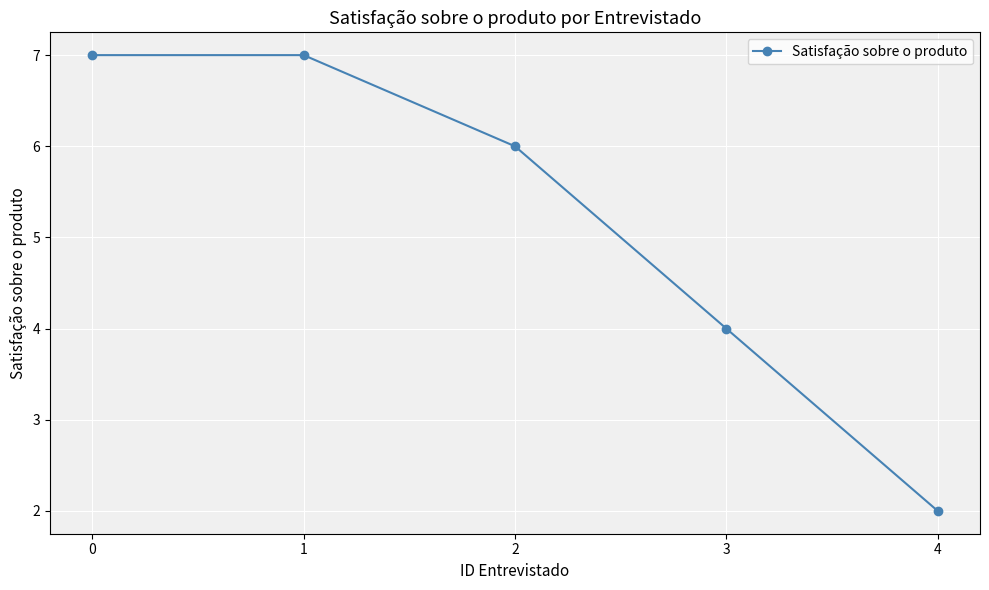

True or false: there are more than 1 points higher than both neighbors.

False